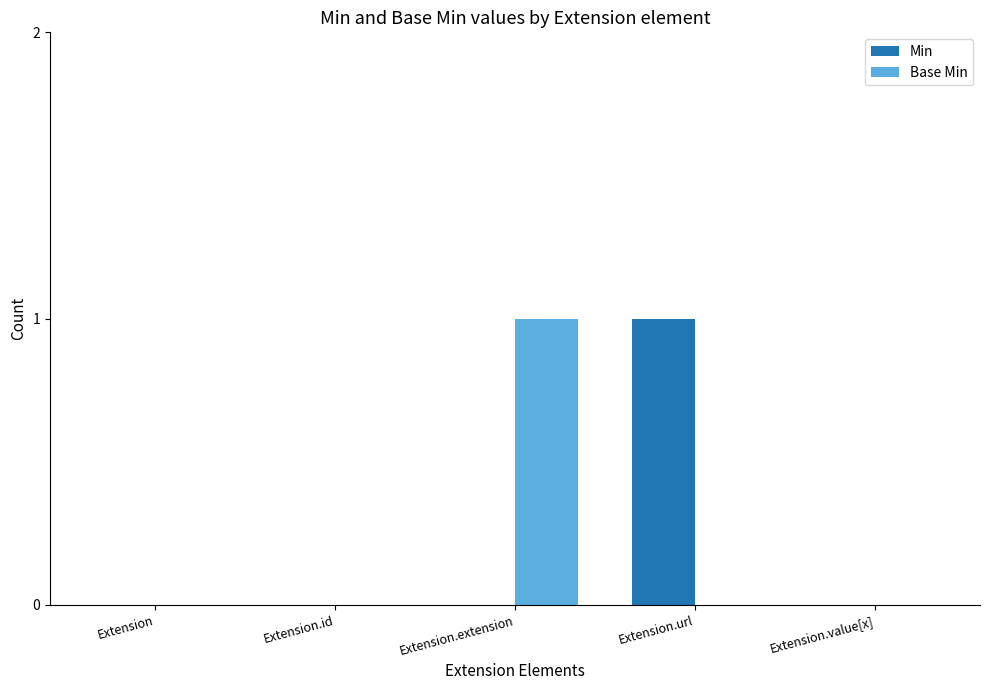

Which series changed the most between Extension and Extension.url?

Min